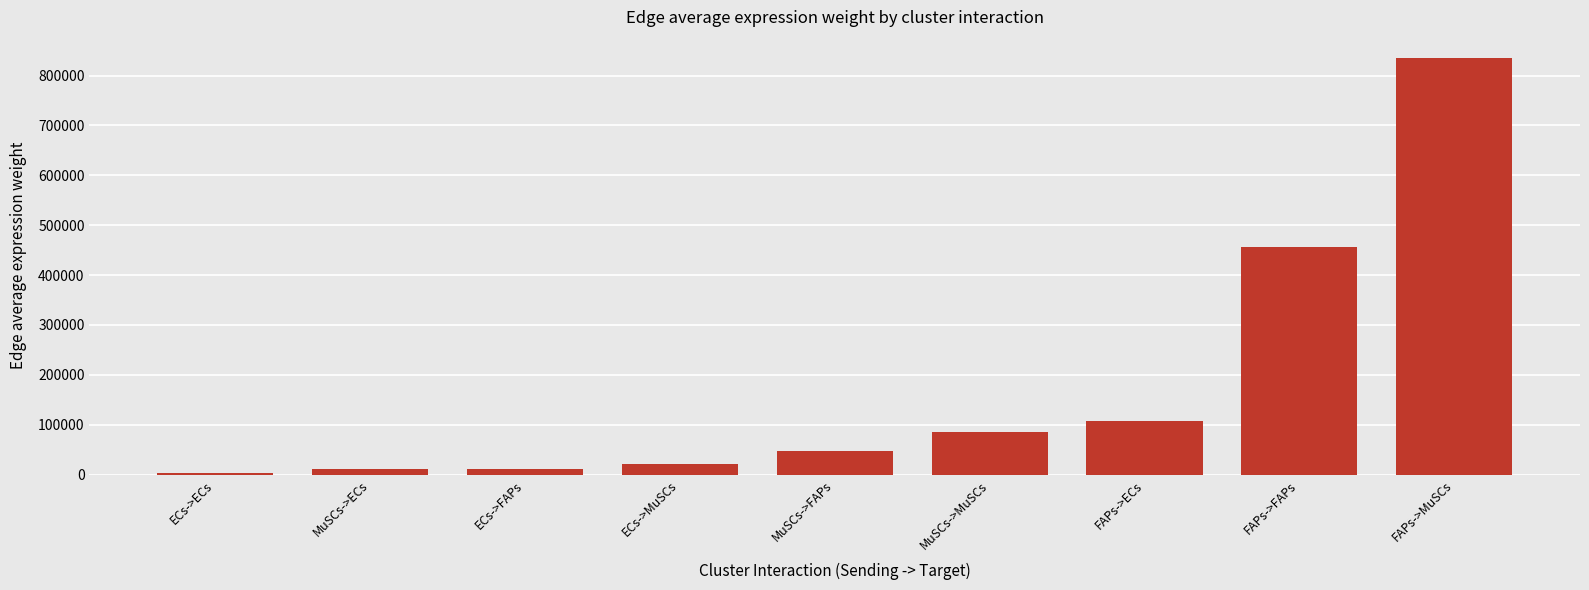

Between FAPs->FAPs and MuSCs->MuSCs, which is larger?

FAPs->FAPs